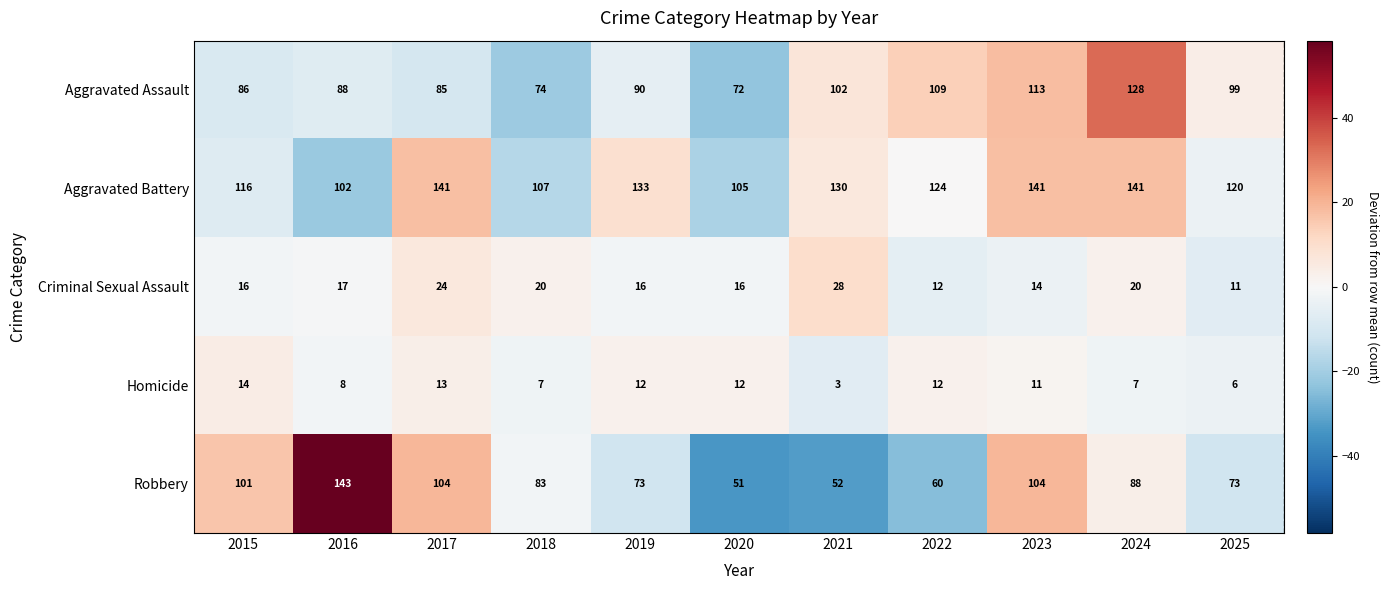

Is it true that Robbery equals 73 at 2019?

True